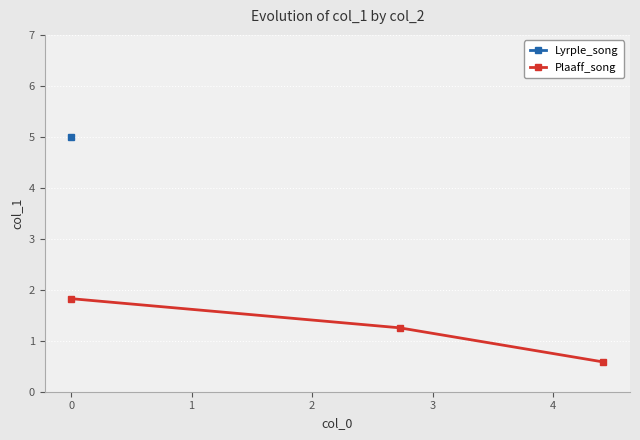

How many data points in Plaaff_song are above 1?

2